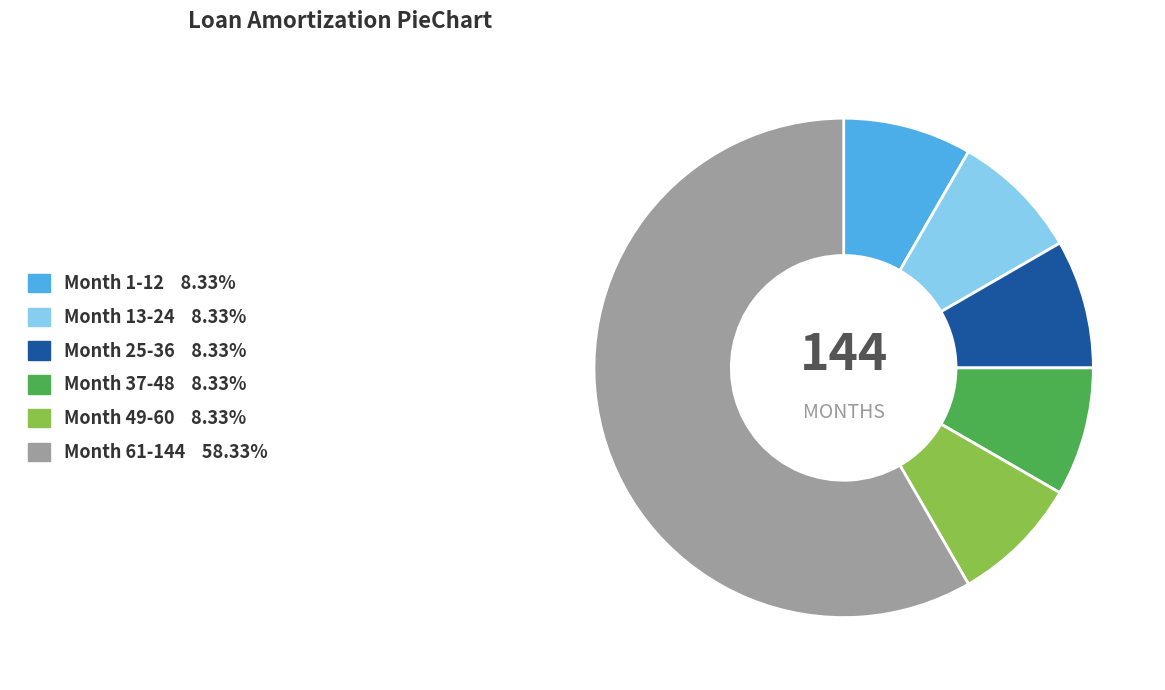

What is the majority slice?

Month 61-144